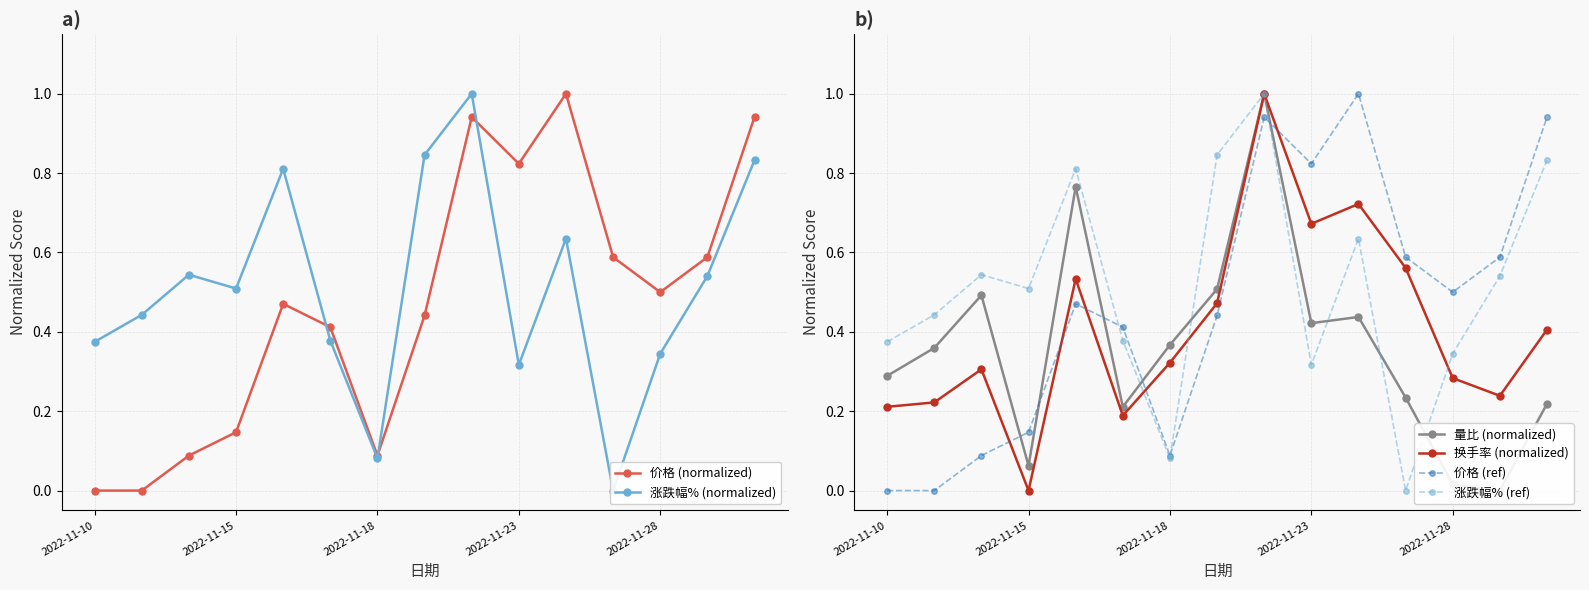

Does the chart have visible grid lines?

Yes